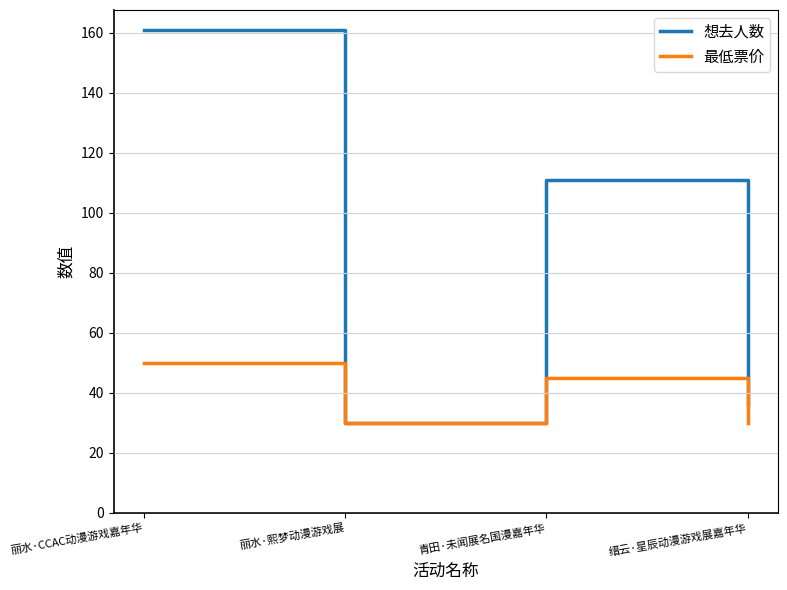

Where does the 最低票价 series first go above 45?

丽水·CCAC动漫游戏嘉年华